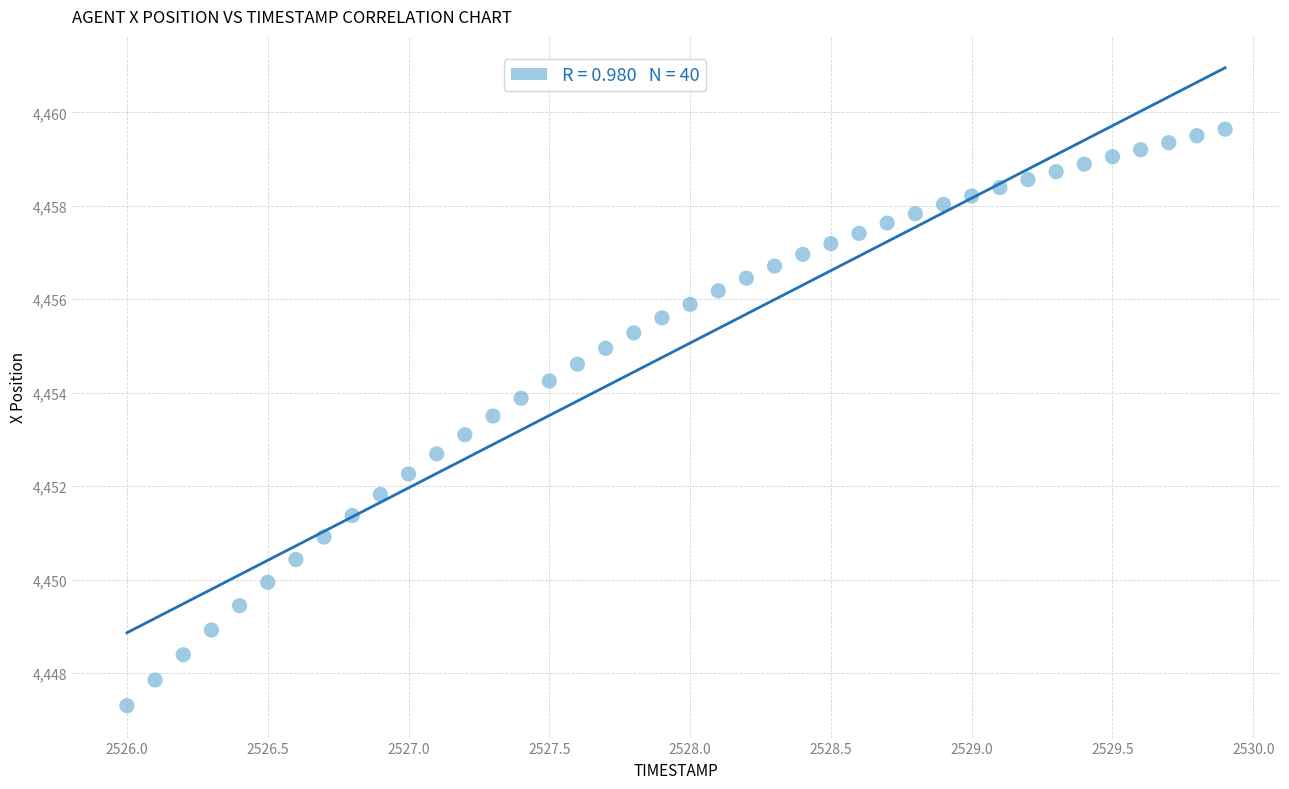

What is the range of Y values (max minus min)?

12.3